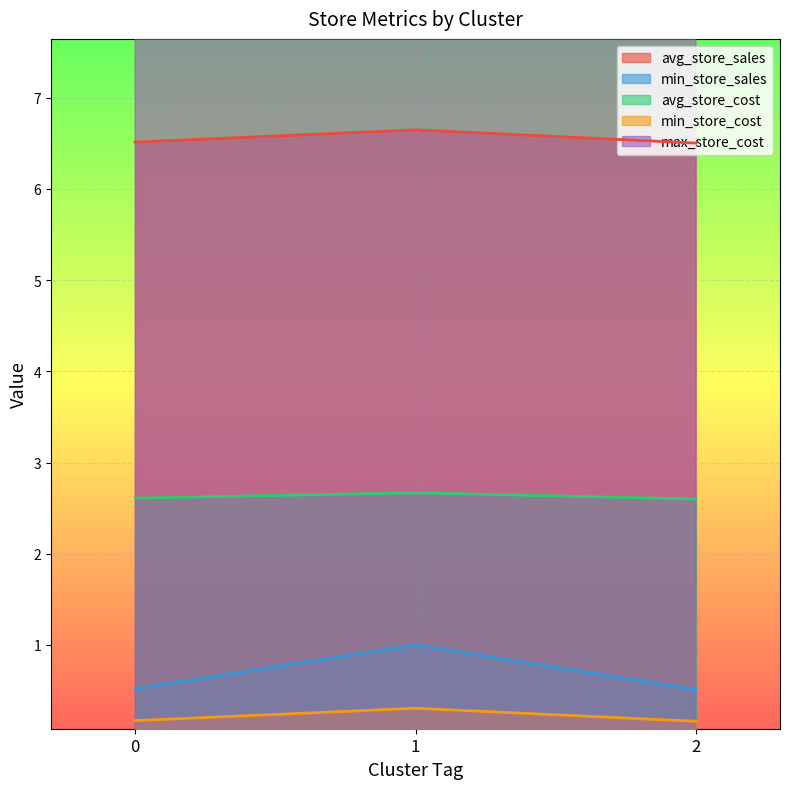

Which has a higher value, 1 or 0?

1